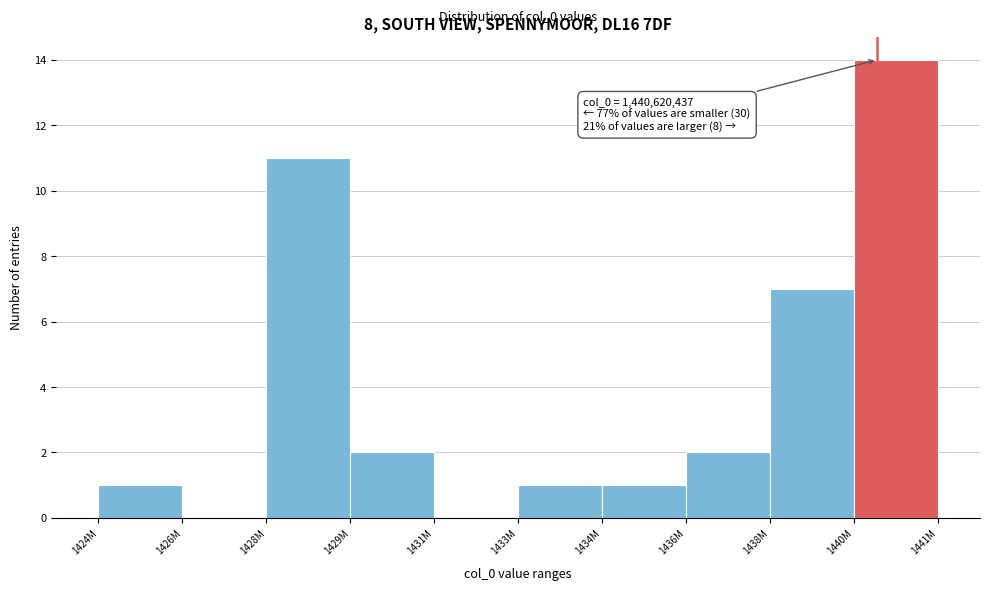

Reading left to right, what are all the values shown in this chart?

1424M=1	1426M=0	1428M=11	1429M=2	1431M=0	1433M=1	1434M=1	1436M=2	1438M=7	1440M=14